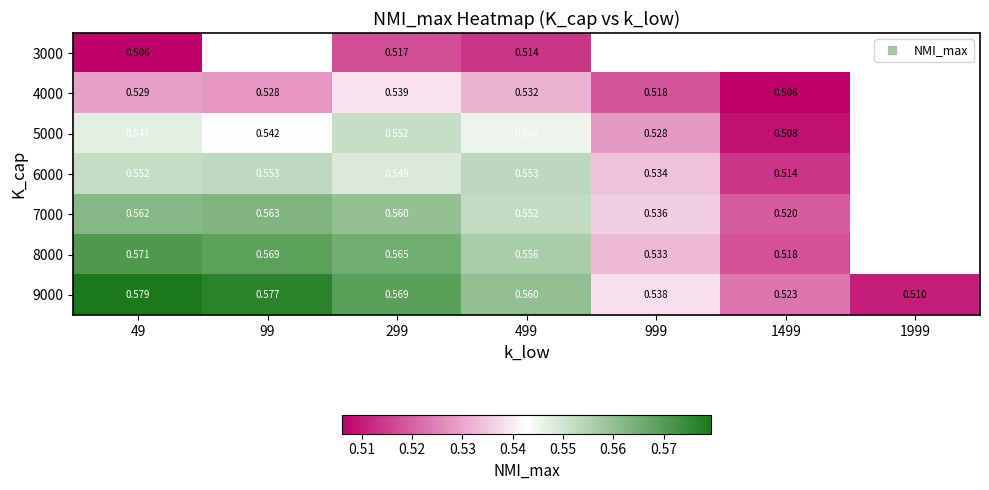

Is the value of 8000 at 99 greater than the value of 6000 at 1999?

No